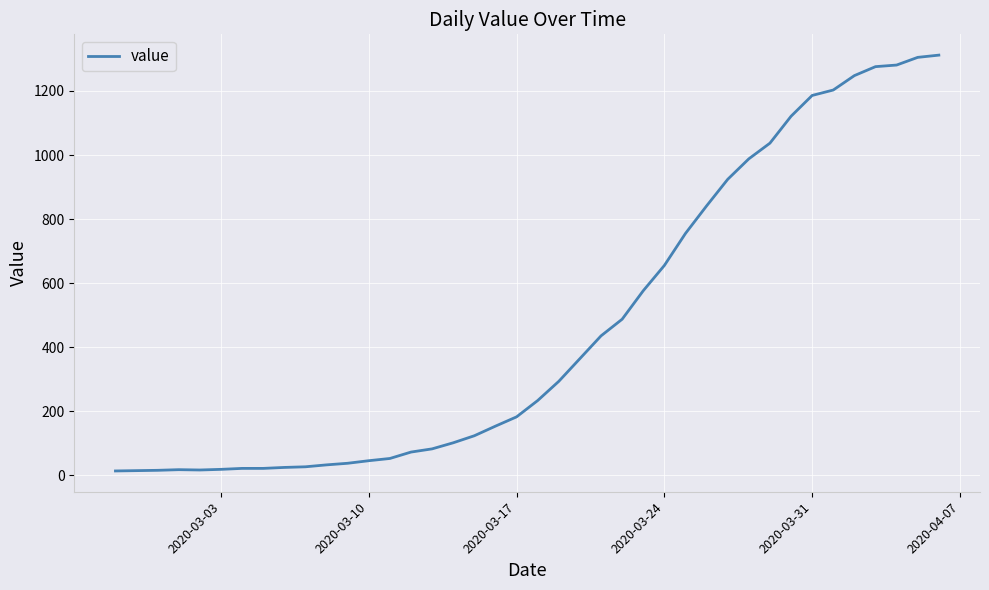

What is the smallest value displayed?

13